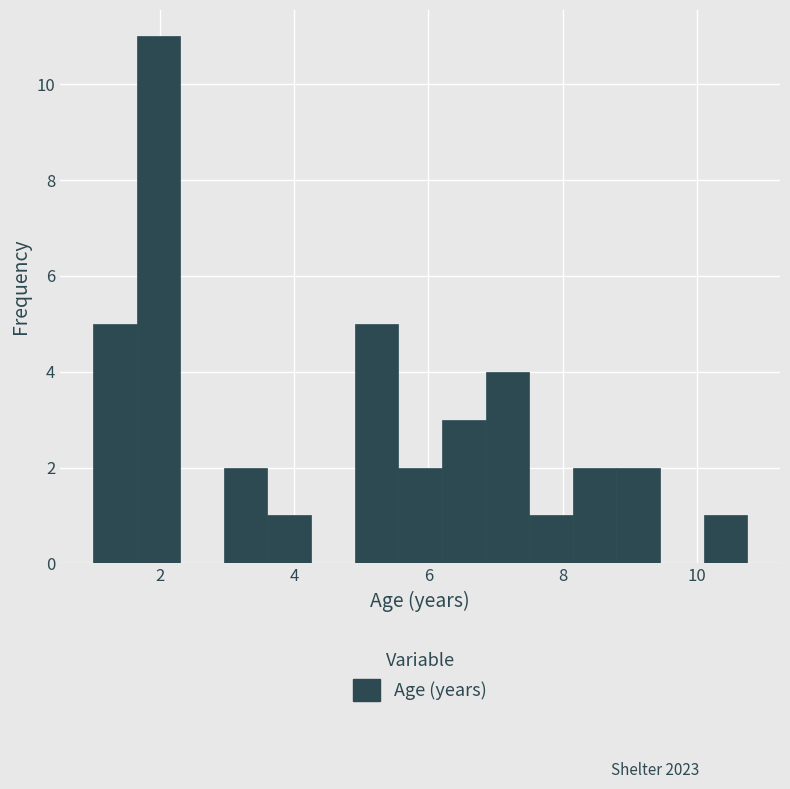

Around what value on the x-axis is the tallest bar? Give the approximate position of its centre, as read against the axis.

2.0